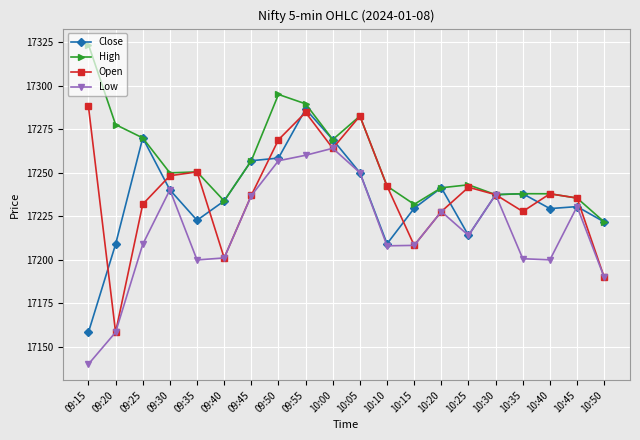

At which label does Low reach its minimum?

09:15